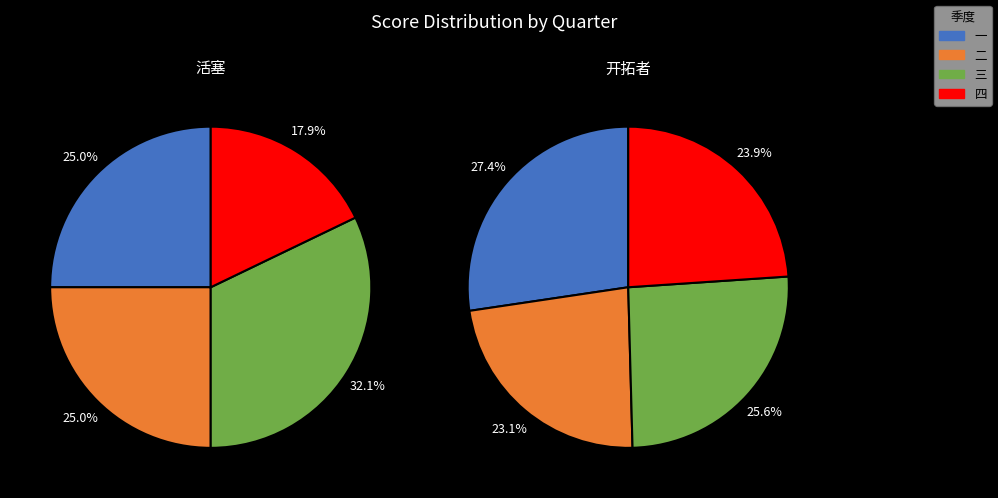

Which slice is the smallest?

四